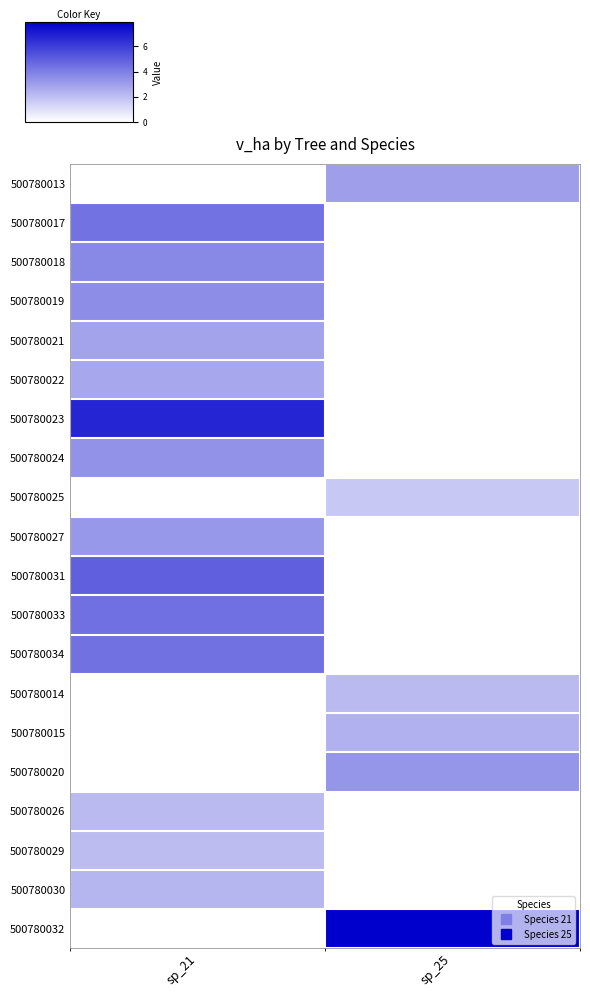

Which has a higher value, sp_21 or sp_25?

sp_25